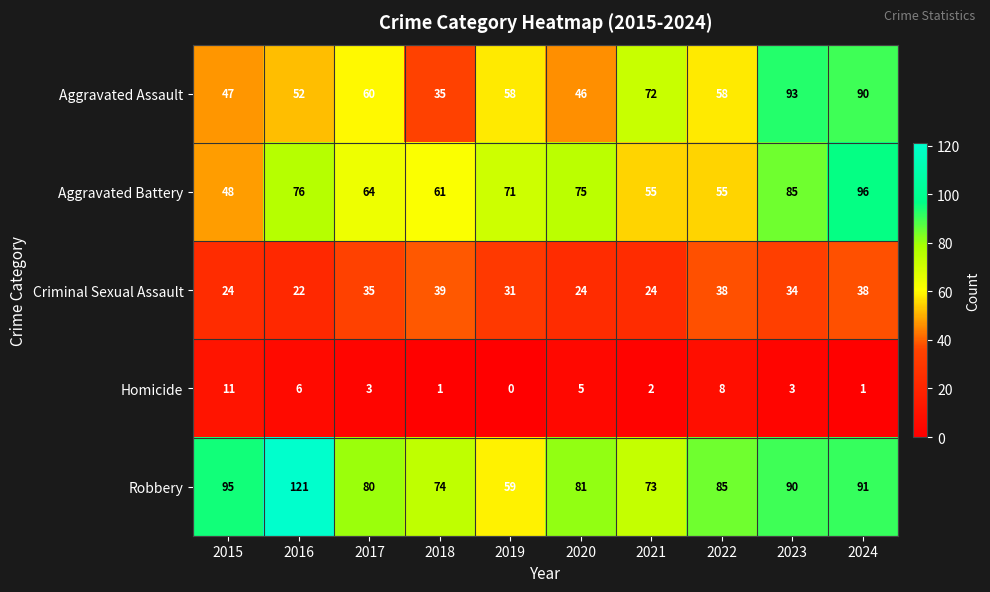

Which series changed the most between 2019 and 2020?

Robbery